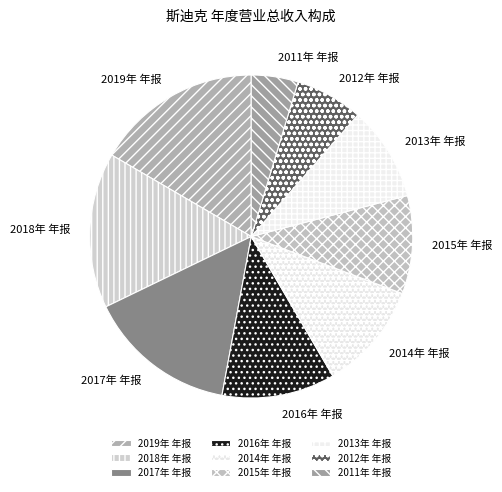

Count the number of slices in the pie.

9